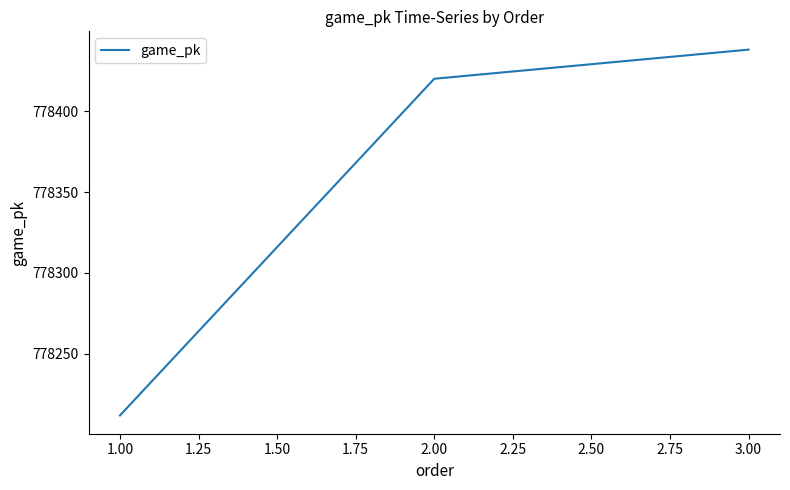

Is it true that the value at 2.00 is 313509?

False